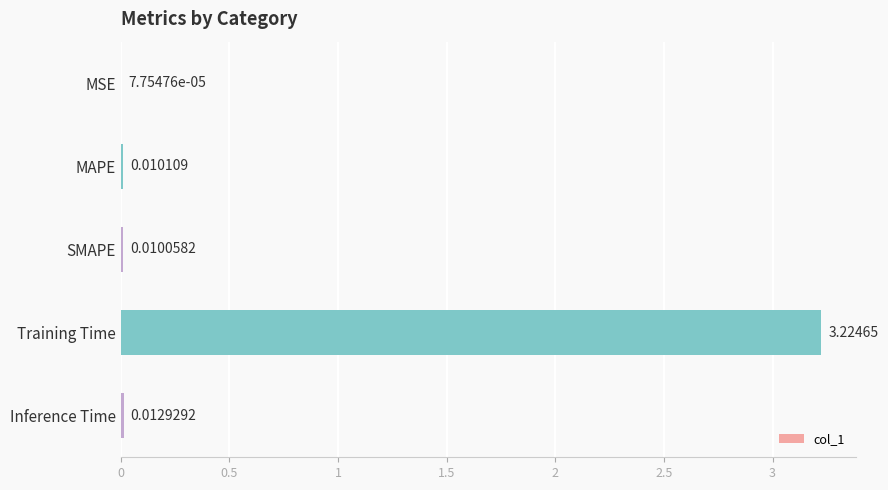

Are the bars grouped side by side (vs. stacked)?

No